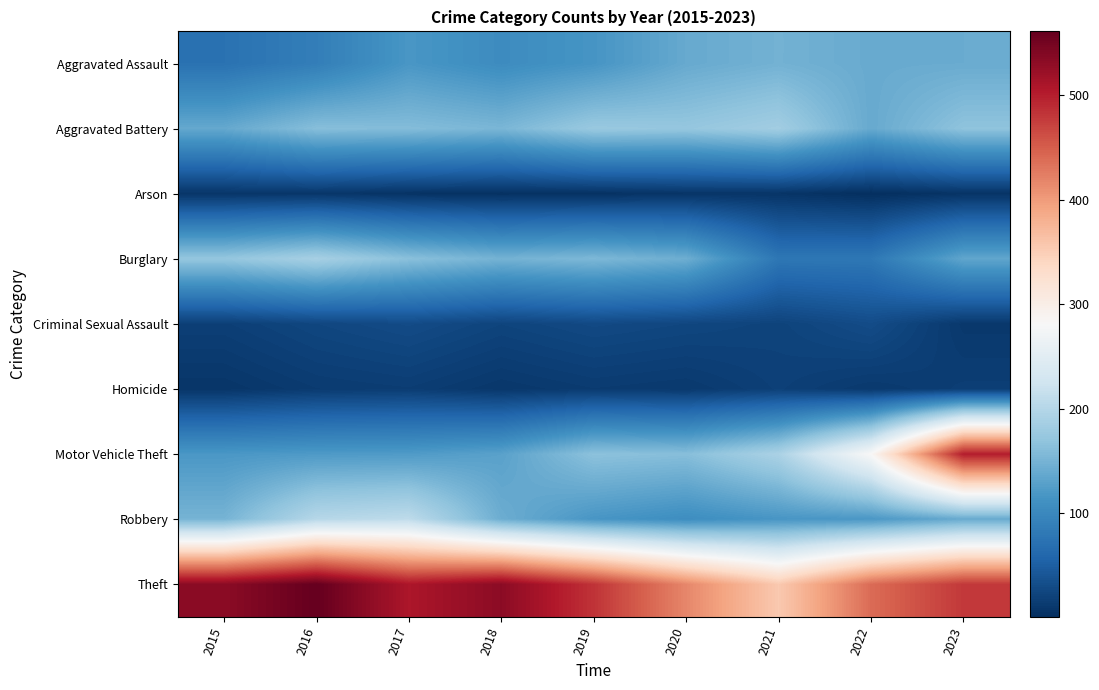

Reading left to right, extract all data points from this chart.

Aggravated Assault: 2015=73	2016=88	2017=118	2018=105	2019=116	2020=139	2021=148	2022=140	2023=141
Aggravated Battery: 2015=138	2016=162	2017=160	2018=153	2019=176	2020=173	2021=184	2022=139	2023=168
Arson: 2015=8	2016=9	2017=5	2018=3	2019=4	2020=7	2021=7	2022=1	2023=6
Burglary: 2015=172	2016=188	2017=164	2018=149	2019=155	2020=144	2021=79	2022=80	2023=135
Criminal Sexual Assault: 2015=18	2016=25	2017=30	2018=23	2019=28	2020=25	2021=22	2022=31	2023=11
Homicide: 2015=8	2016=14	2017=16	2018=10	2019=14	2020=12	2021=19	2022=12	2023=17
Motor Vehicle Theft: 2015=119	2016=122	2017=123	2018=130	2019=166	2020=162	2021=192	2022=283	2023=501
Robbery: 2015=150	2016=202	2017=209	2018=143	2019=117	2020=107	2021=117	2022=119	2023=140
Theft: 2015=533	2016=561	2017=508	2018=533	2019=483	2020=417	2021=355	2022=439	2023=479